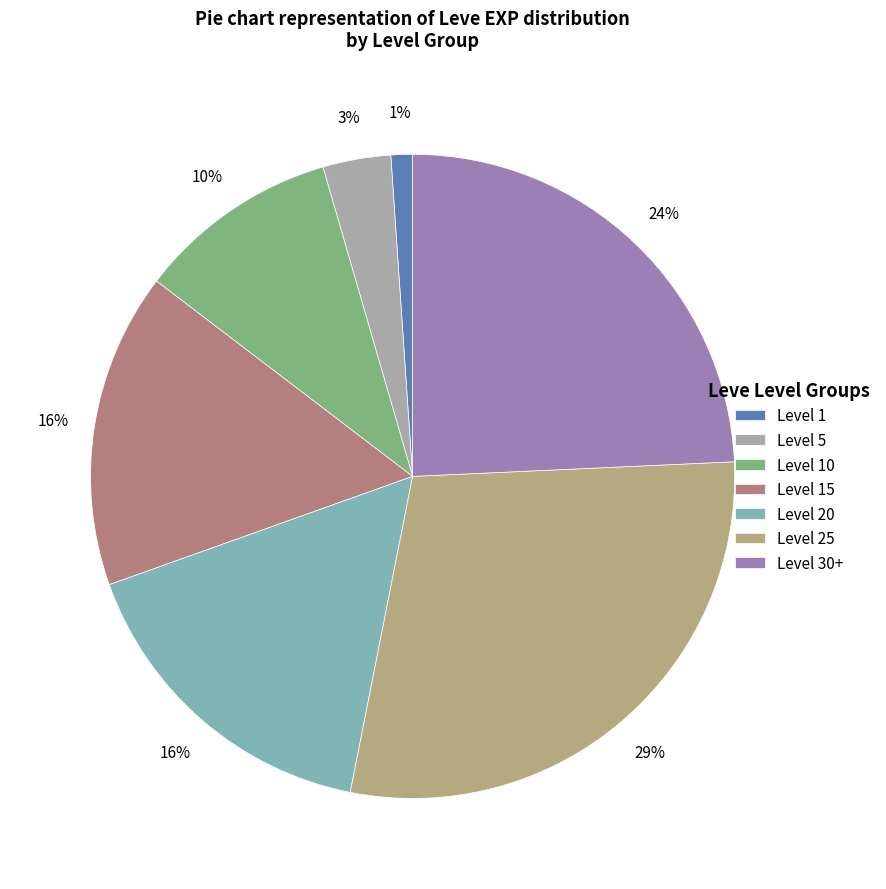

True or false: Level 20 accounts for 25% of the total.

False